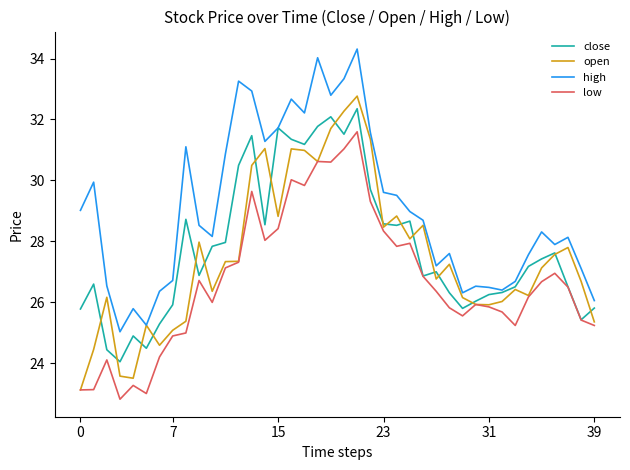

What is the minimum value shown in the chart?

22.8